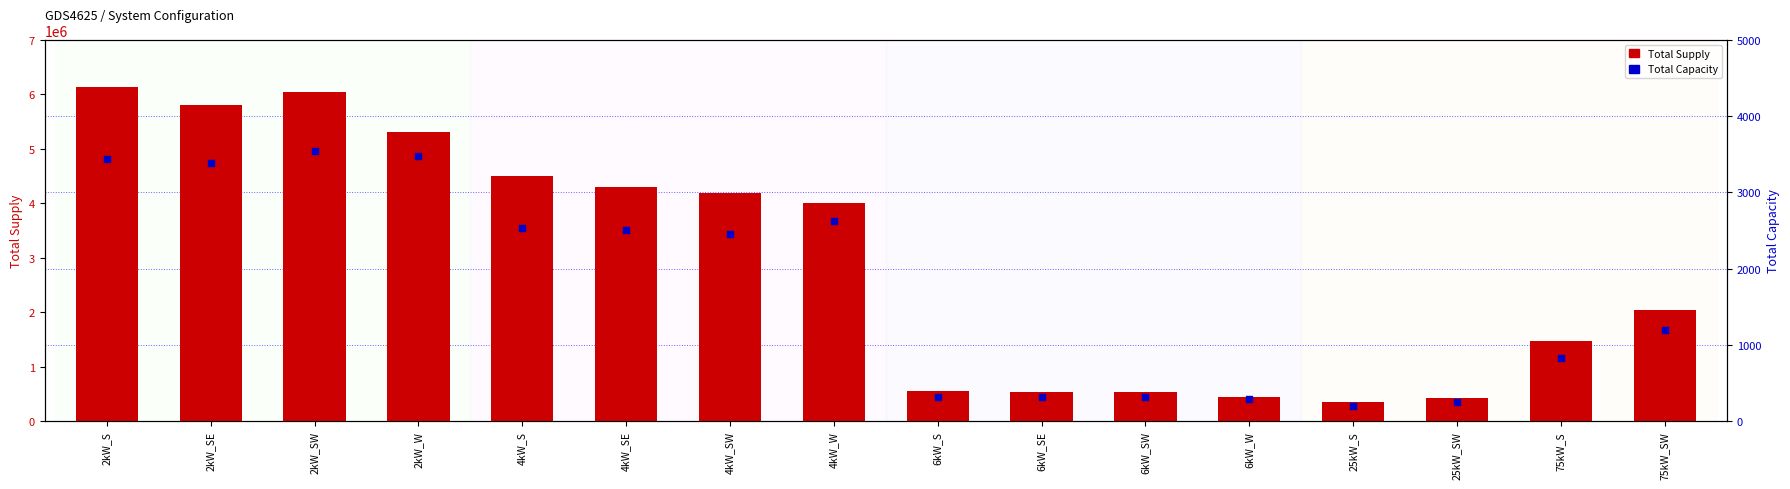

What are all the series names shown in the legend?

Total Supply, Total Capacity